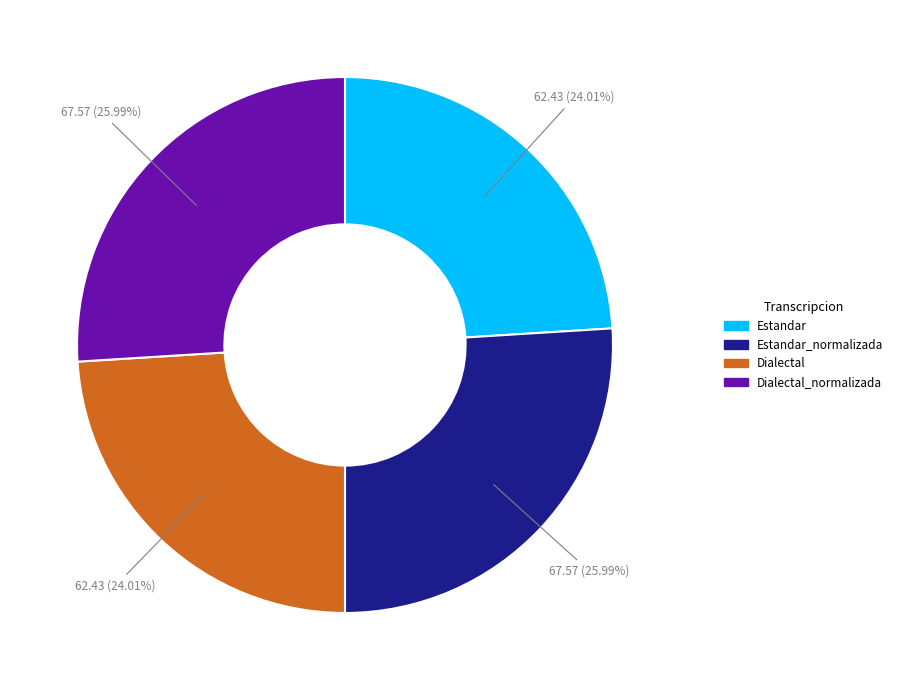

Between Dialectal_normalizada and Estandar, which is larger?

Dialectal_normalizada